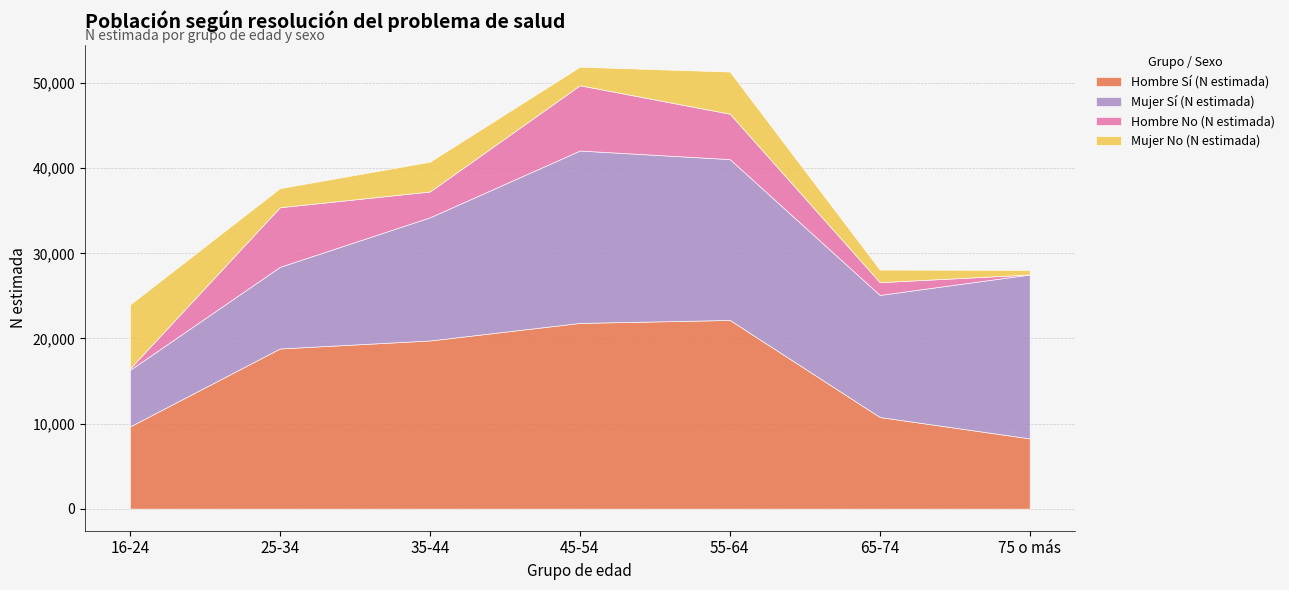

What is the sum of the Mujer Sí (N estimada) values at 65-74 and 25-34?

23945